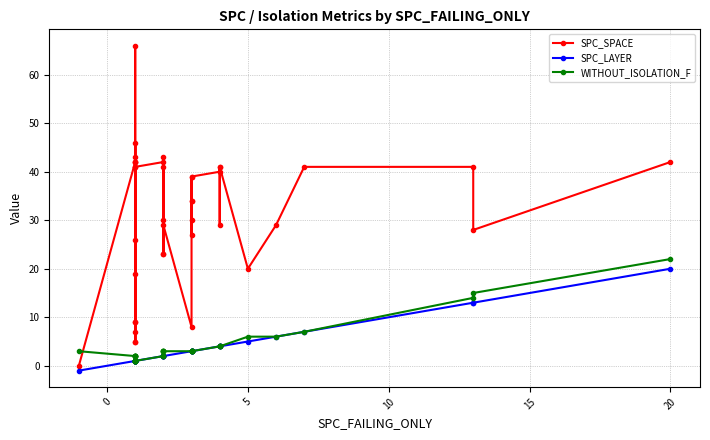

The WITHOUT_ISOLATION_F series shows 23 at 38. True or false?

False